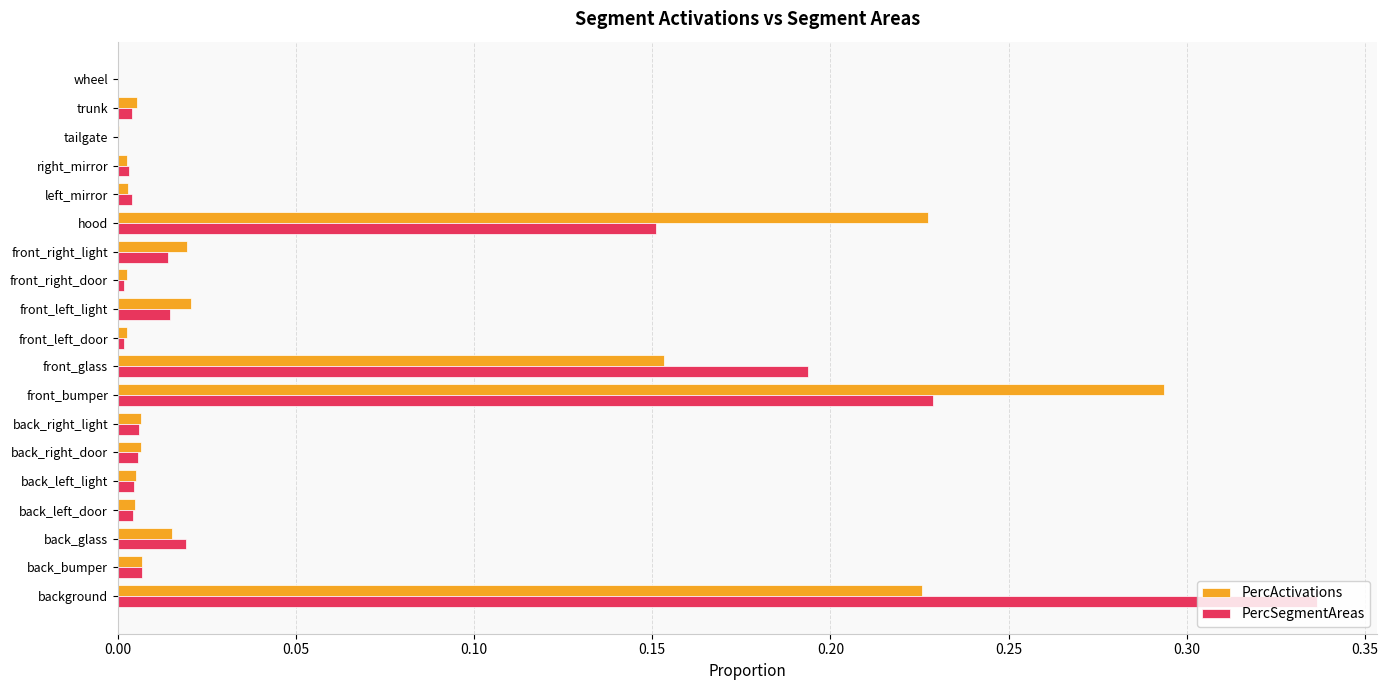

Between back_bumper and front_bumper, which series saw the biggest shift?

PercActivations